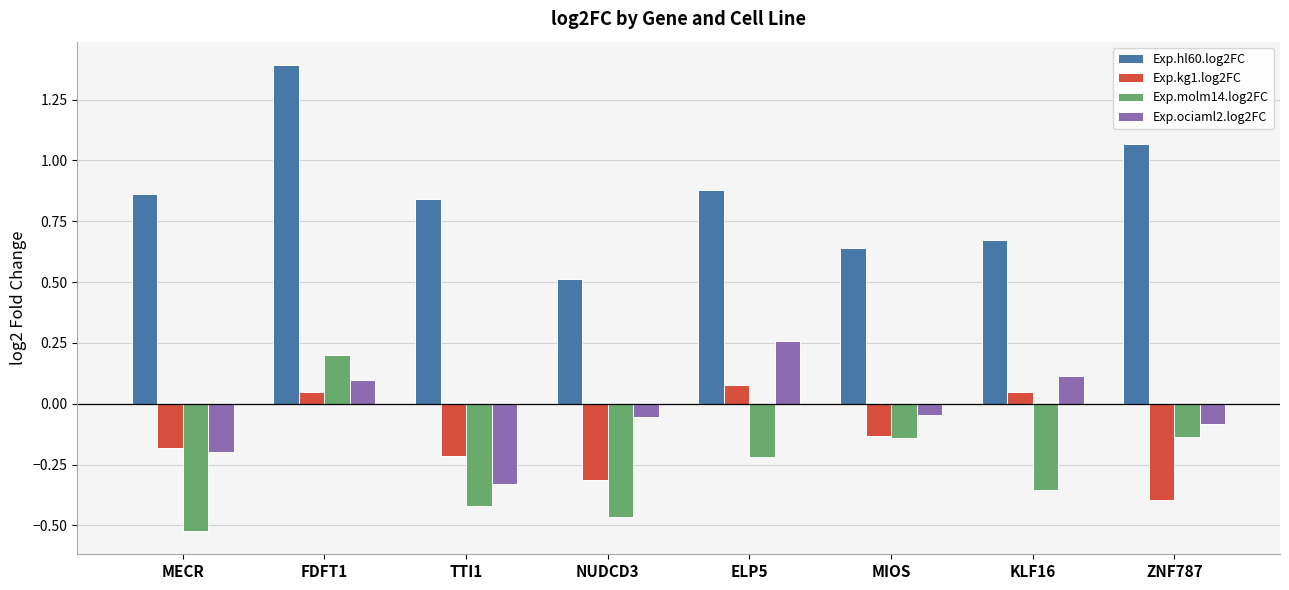

What is the greatest value displayed?

1.4